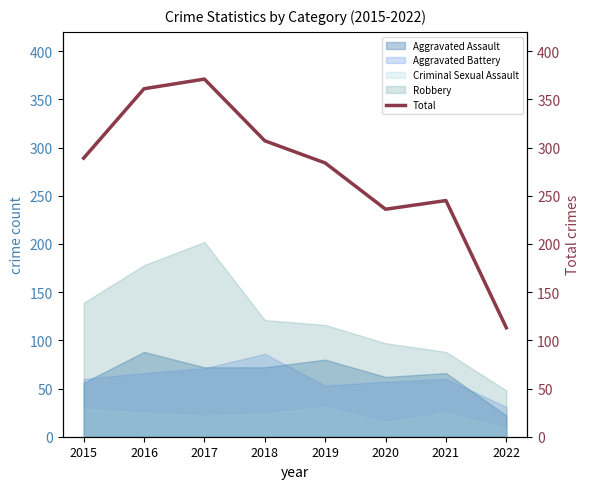

Is it true that Robbery equals 88 at 2021?

True